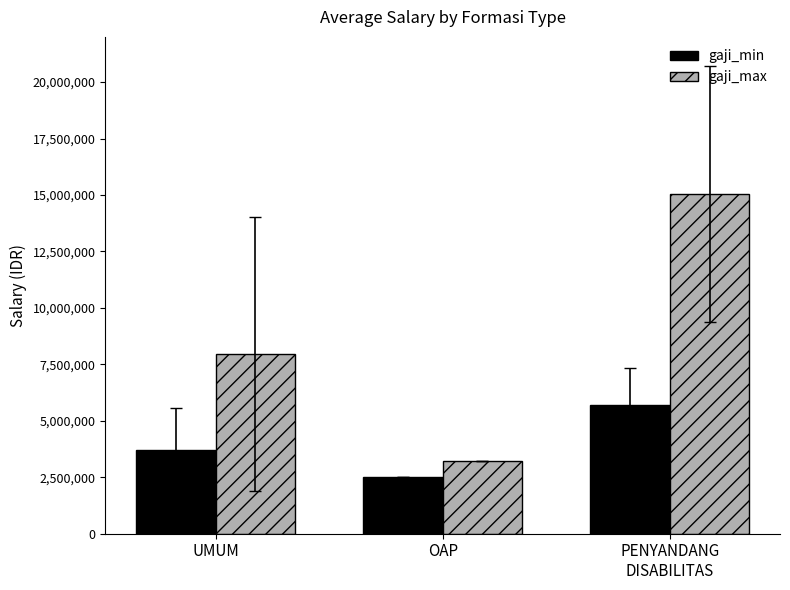

Which series has the widest spread of values?

gaji_max